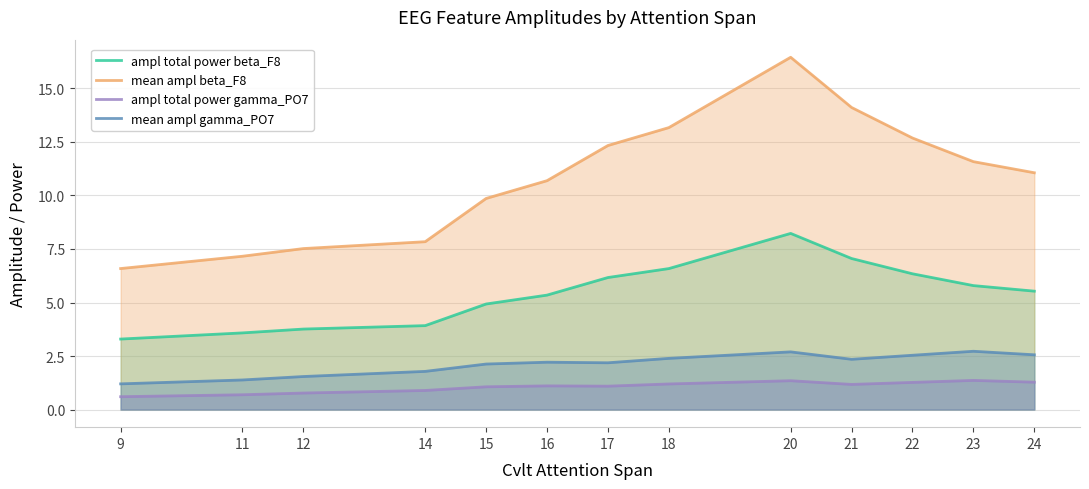

Which label corresponds to the smallest value in the chart?

9